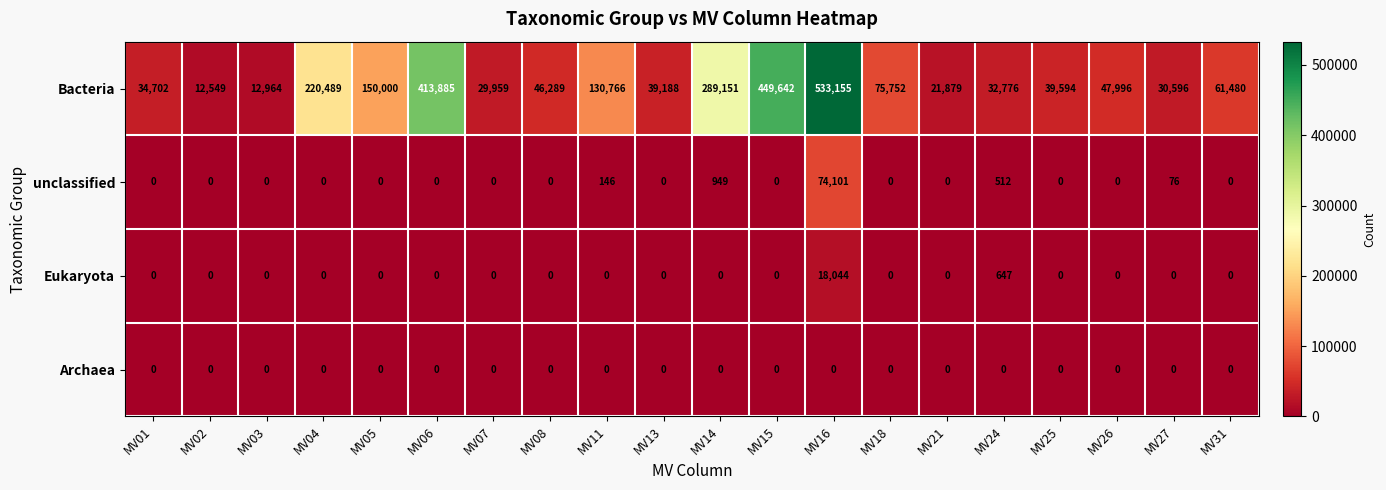

What is the average value of the Bacteria series?

133641